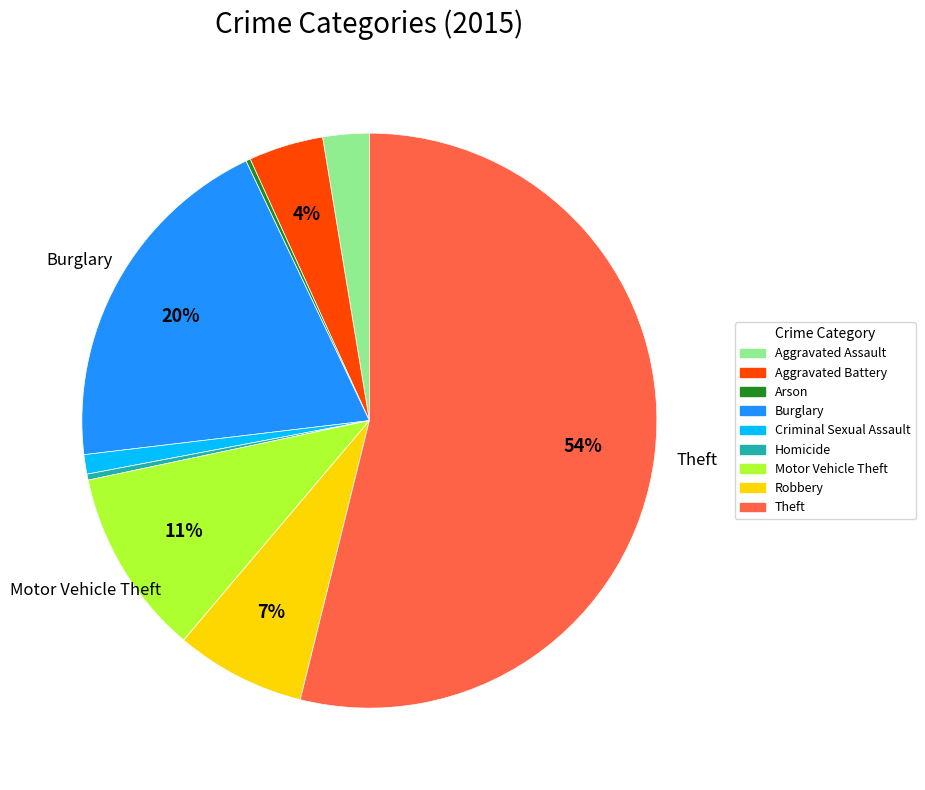

To the nearest percent, what portion does Aggravated Assault represent?

3%